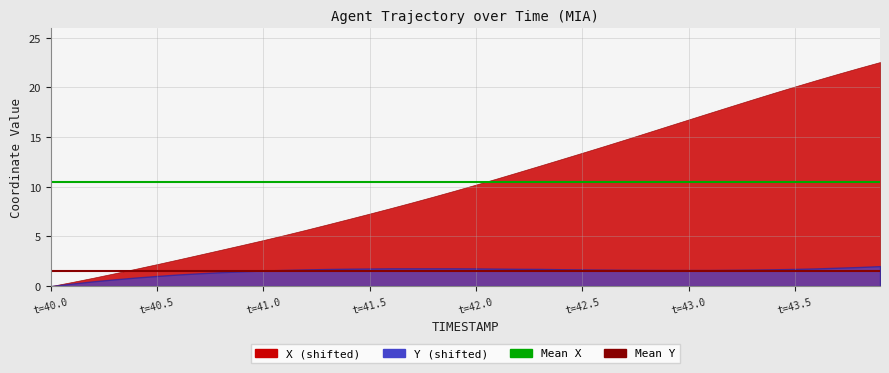

Between t=40.5 and t=40.0, which is larger?

t=40.5